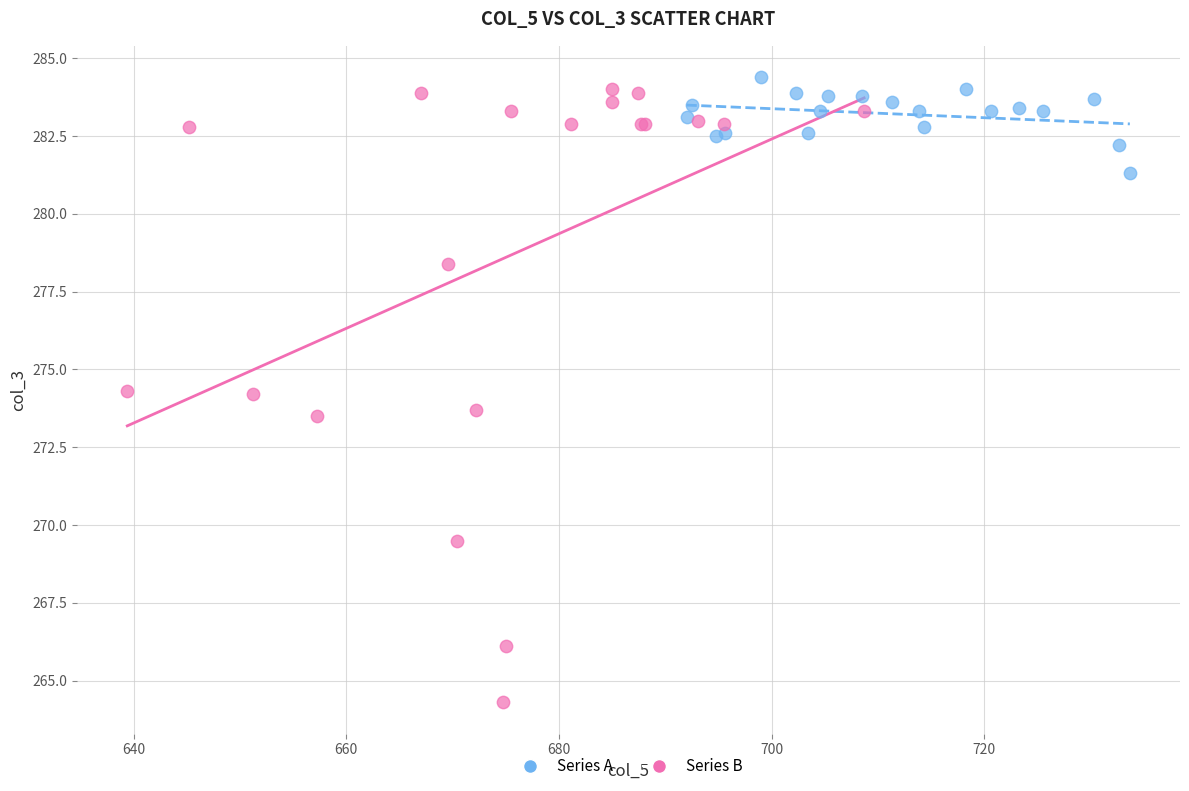

Which series has the largest Y range (max minus min)?

Series B